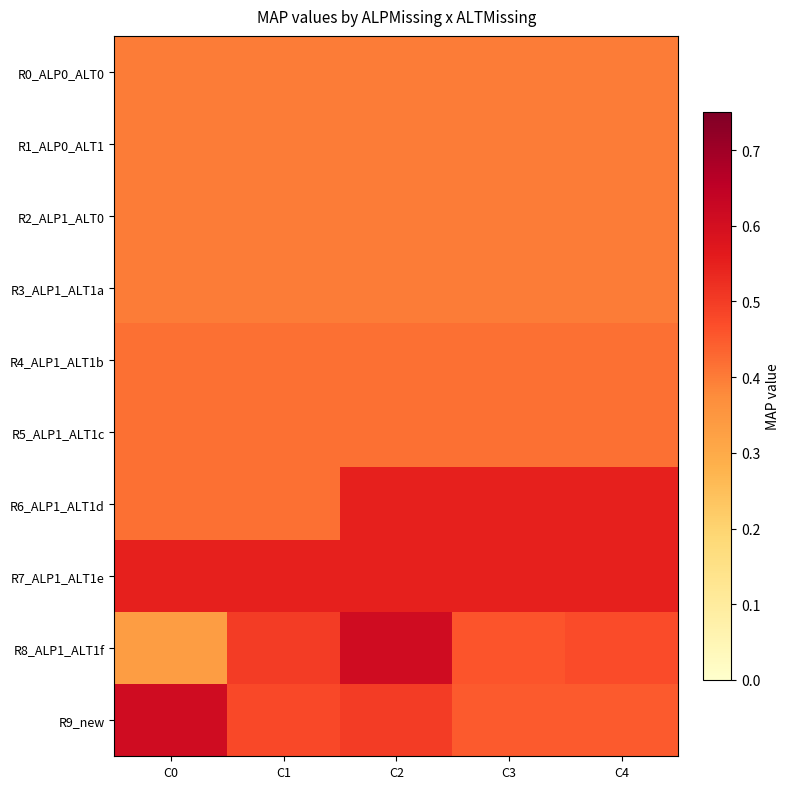

Which label corresponds to the largest value in the chart?

C2